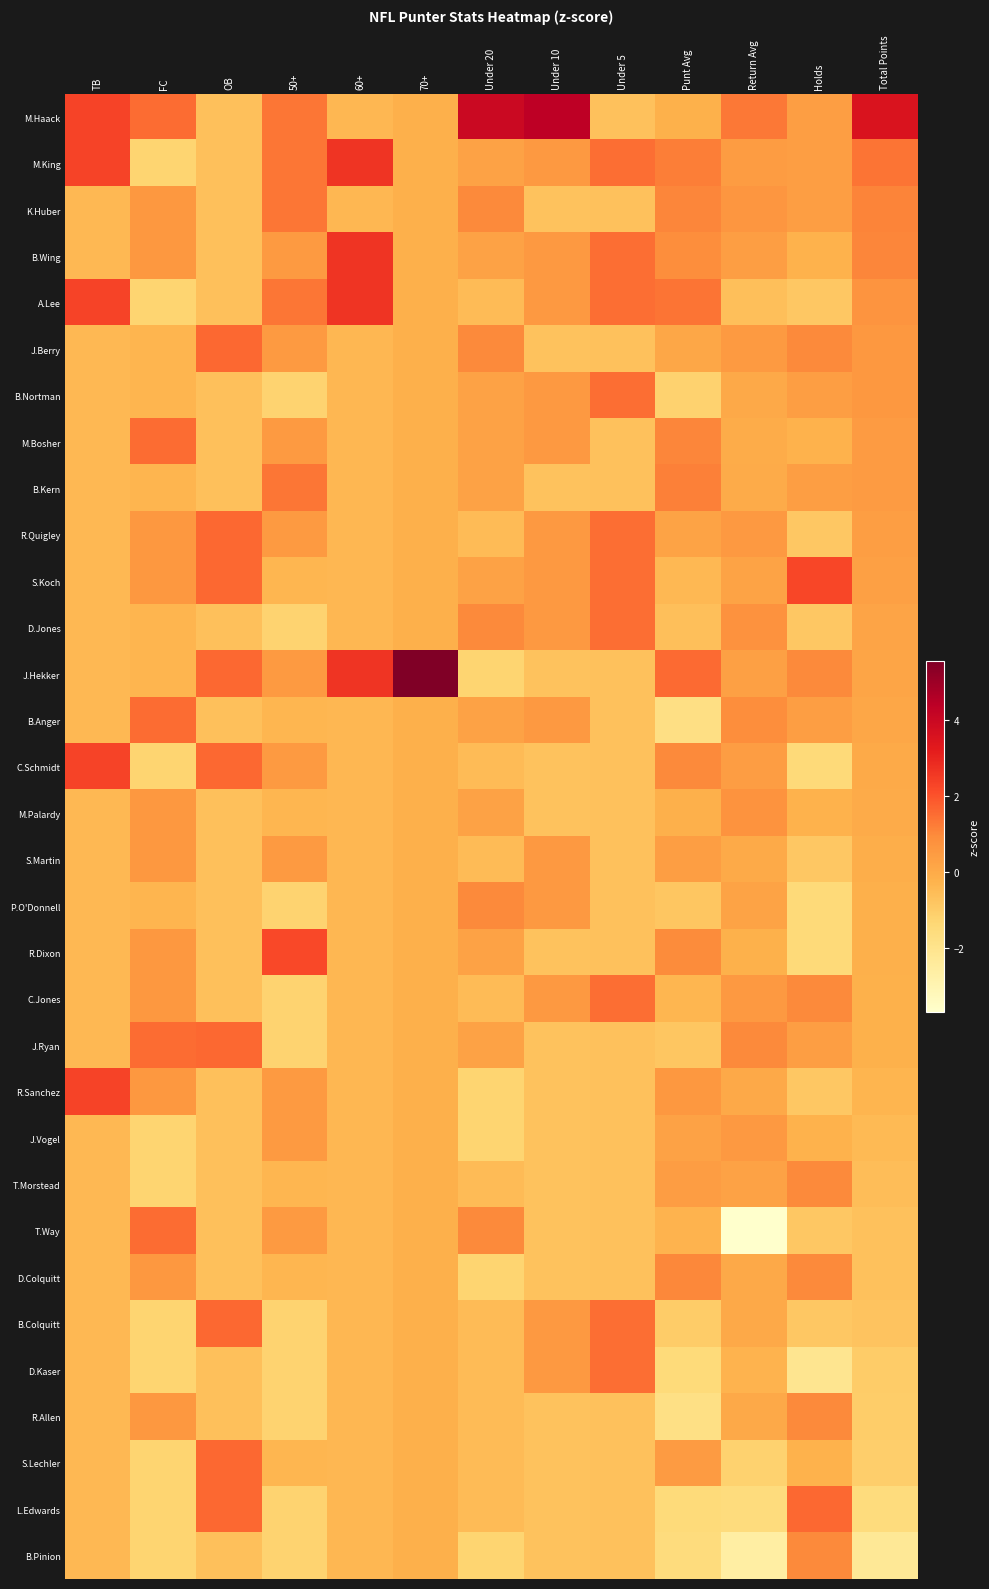

How many categories are shown in the chart?

13